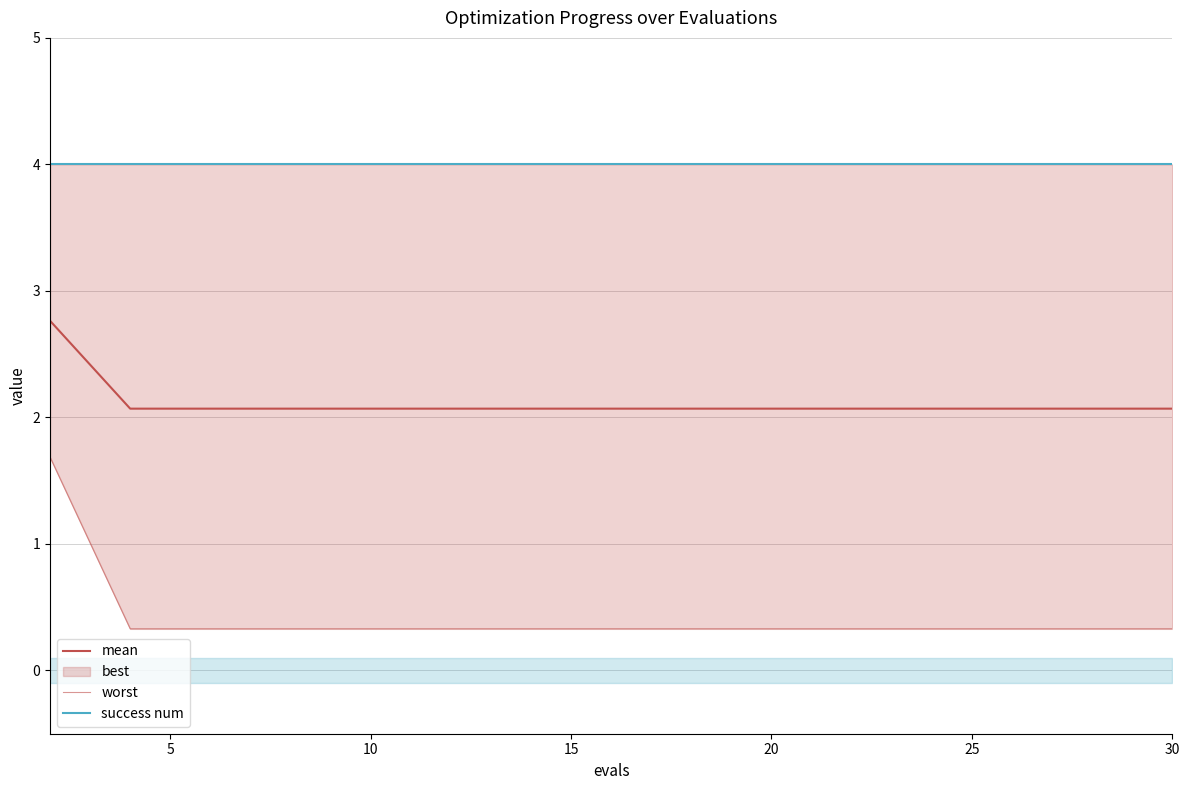

Rank the series at 5 from highest to lowest value.

success num, mean, worst